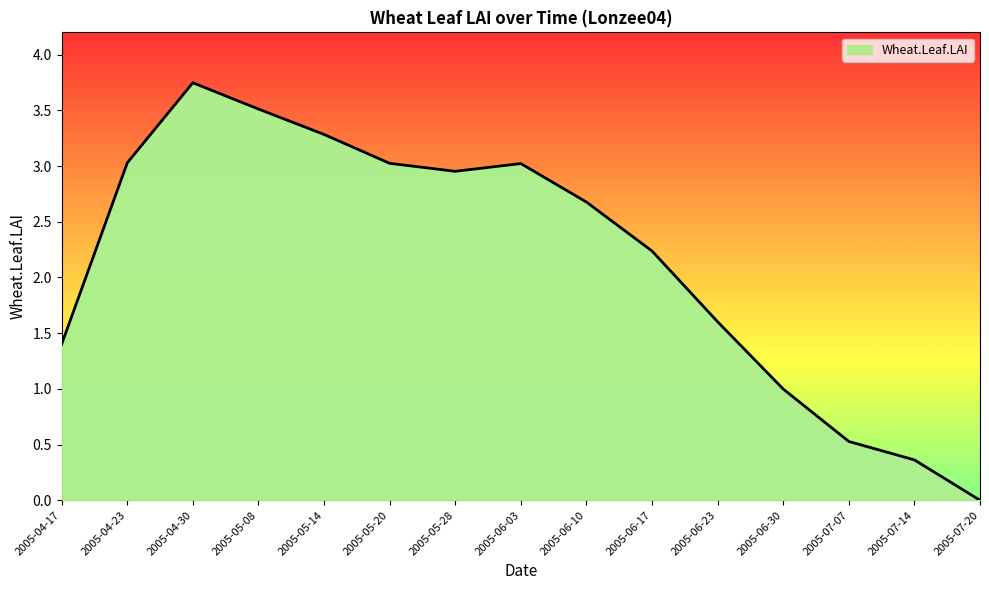

True or false: the data shows 3.0 at 2005-05-28.

True